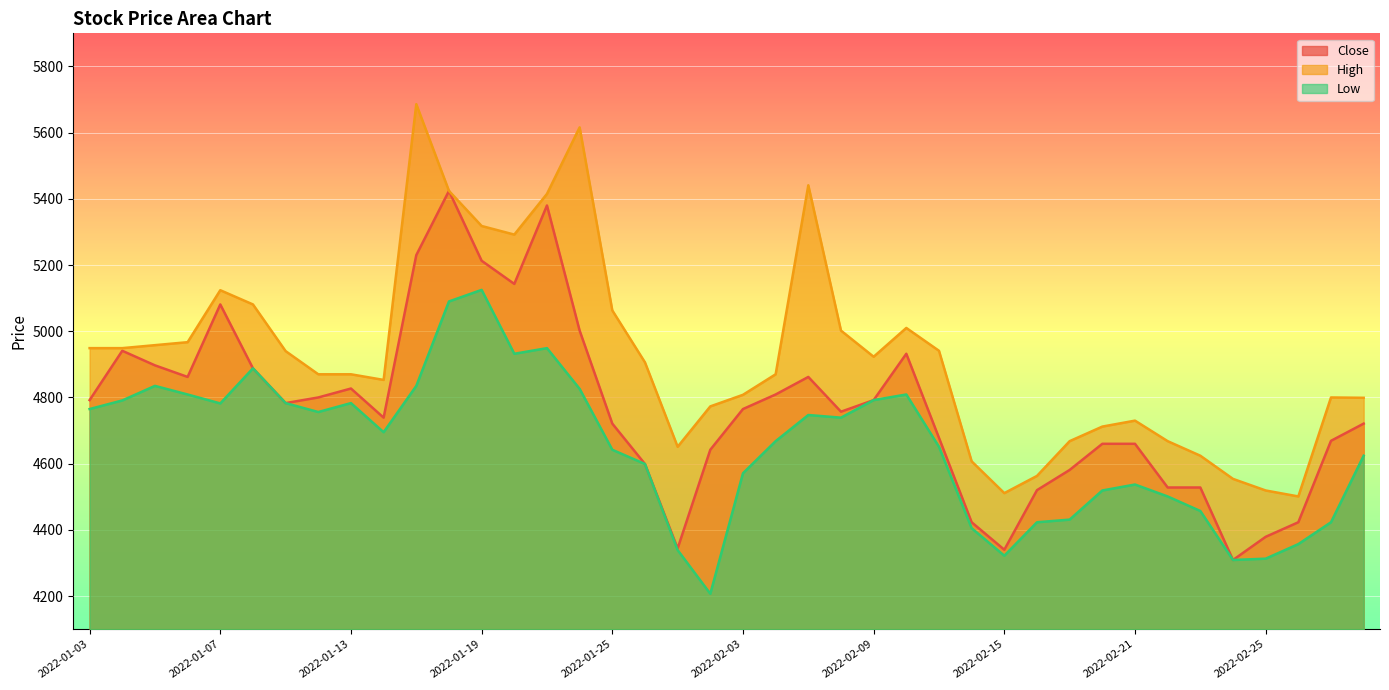

In Close, how many points are higher than both neighbors (excluding endpoints)?

7